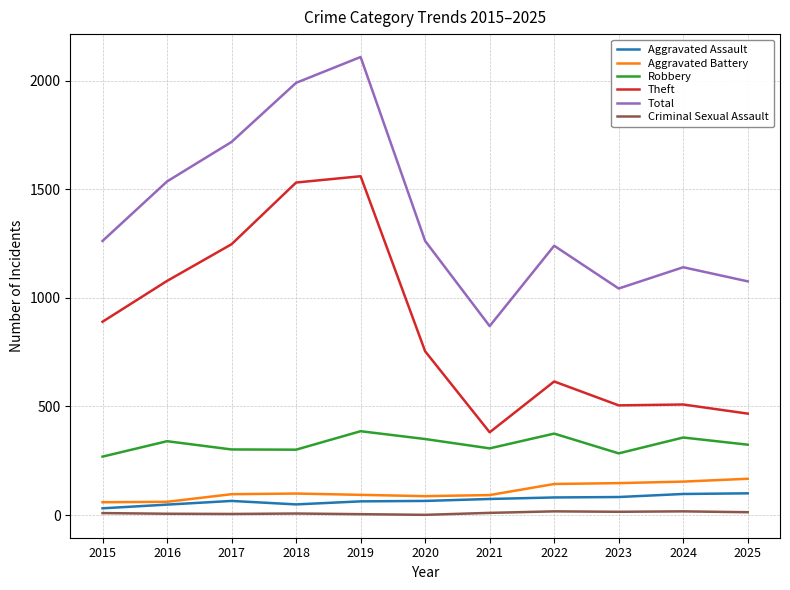

What is the sum of all Theft values?

9537